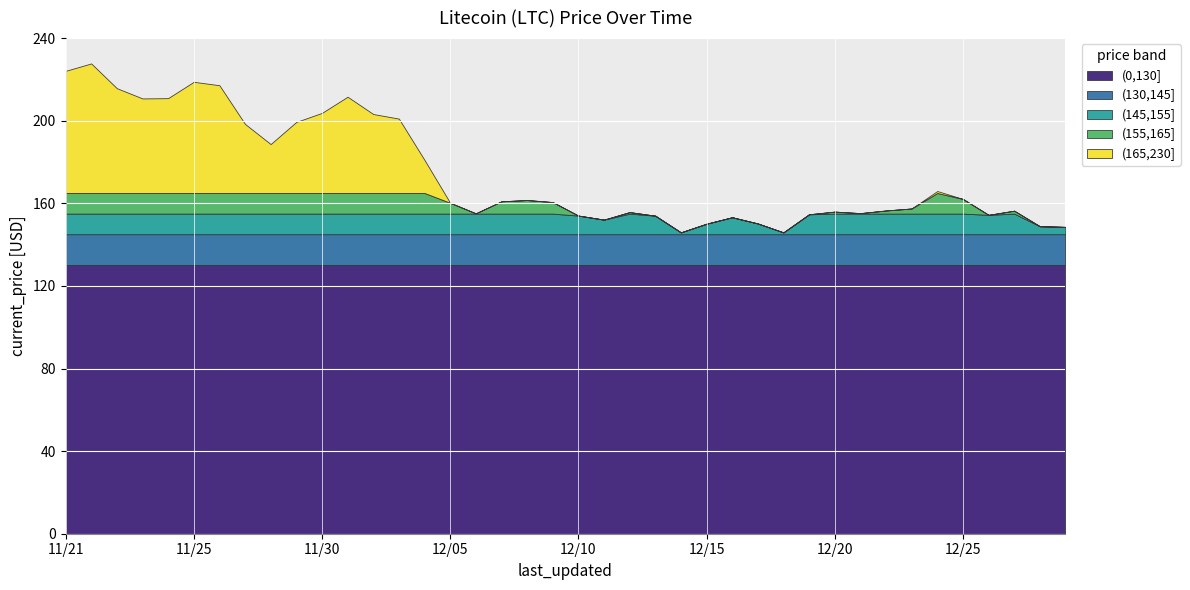

What is the difference between the maximum and minimum values?

81.8